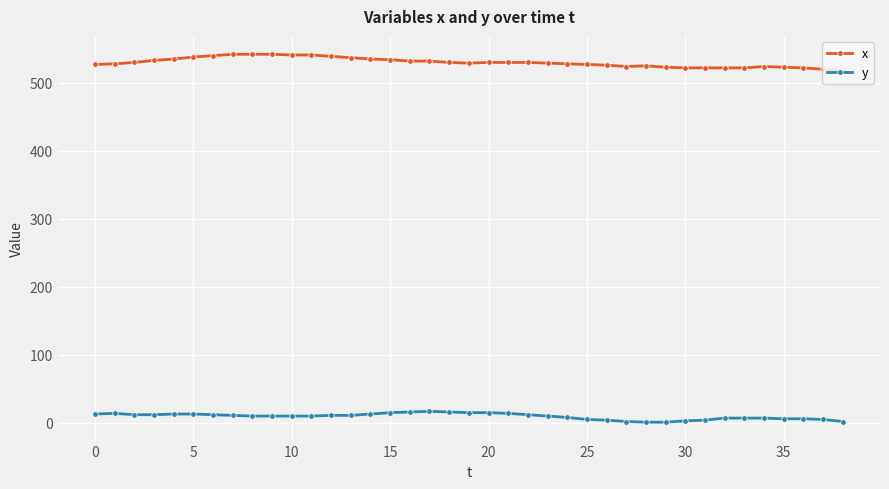

At how many categories does at least one series exceed 489?

39